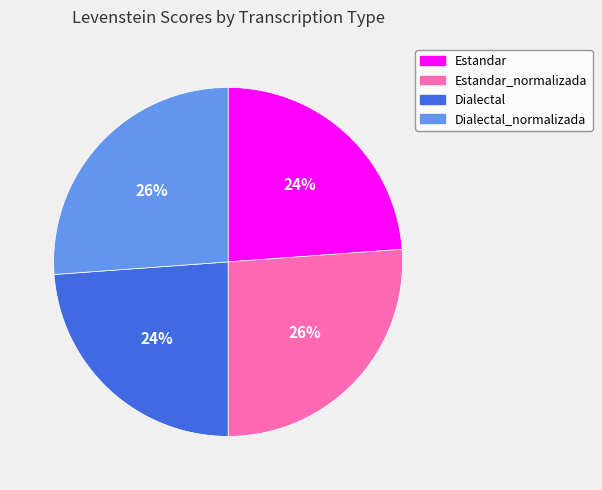

The Estandar slice represents 24% of the pie. True or false?

True